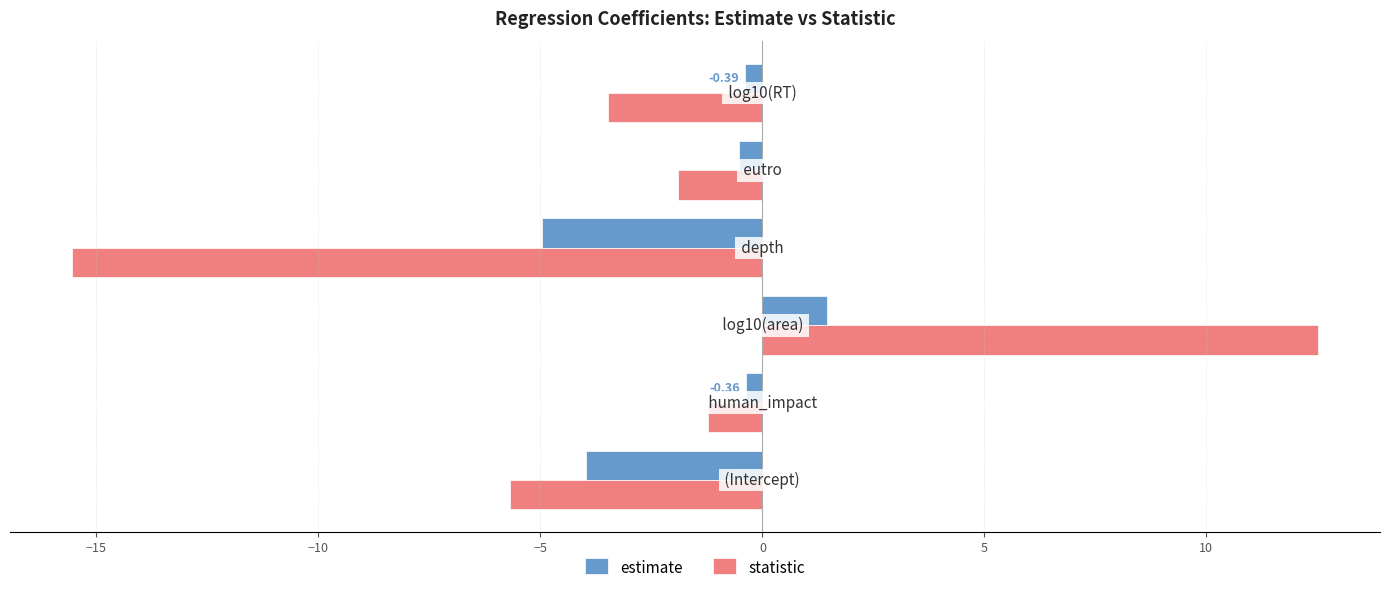

What is the difference between the maximum and minimum values in the statistic series?

28.1